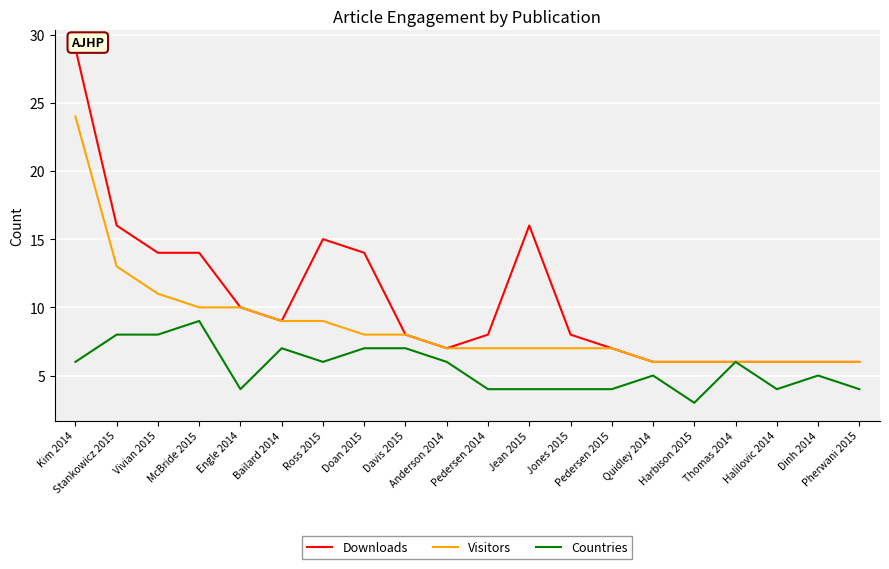

How many values in the Visitors series exceed 7?

9